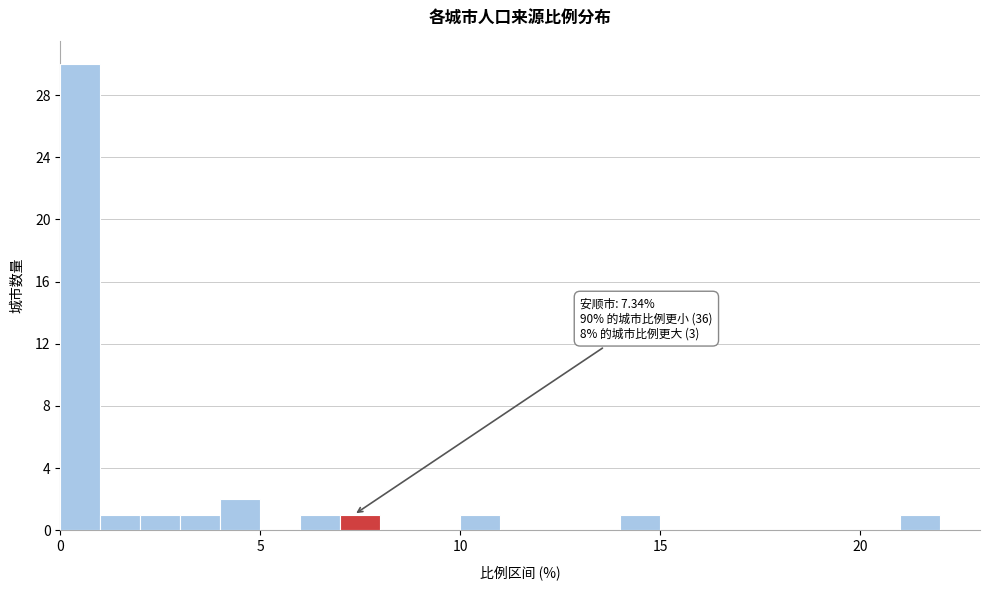

Read against the x-axis, roughly where is the centre of the tallest bar?

0.5